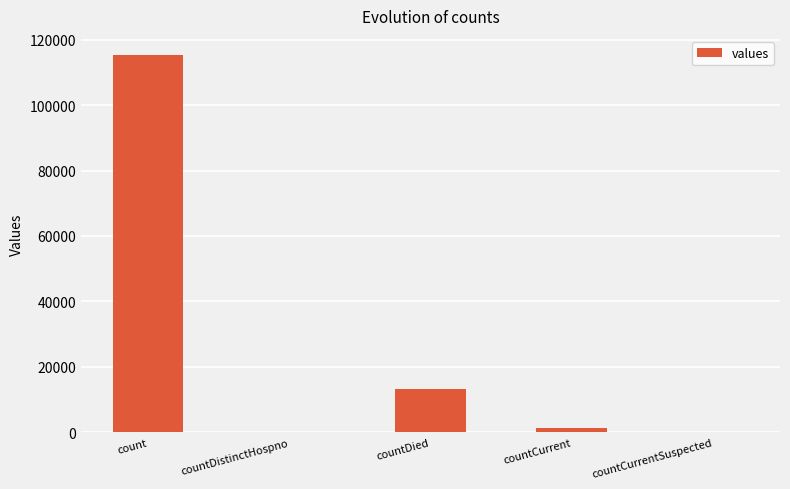

Is it true that the value at countDied is 21992?

False